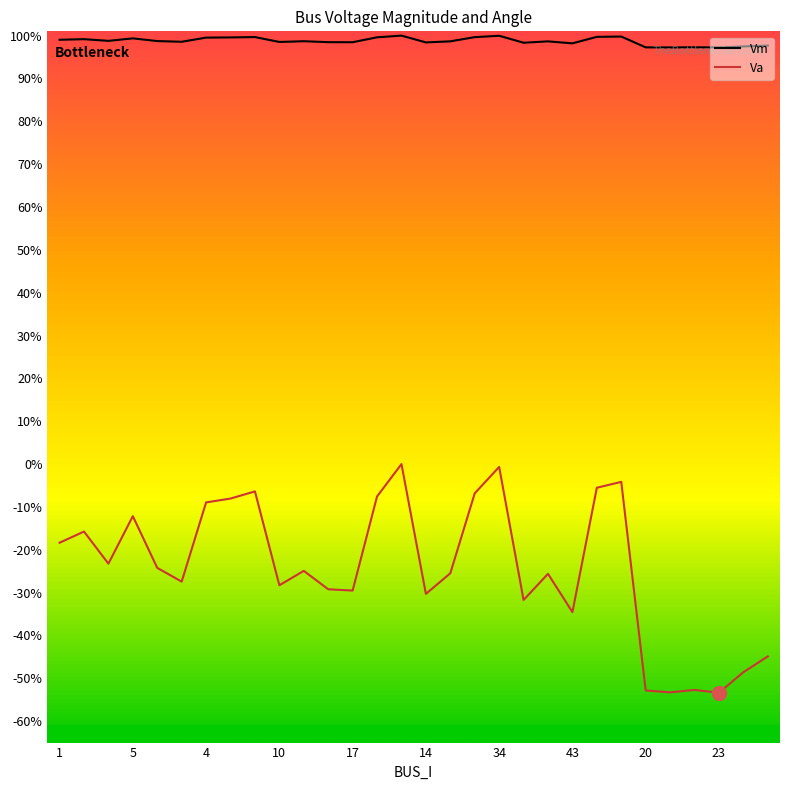

True or false: Vm and Va intersect in this chart.

False